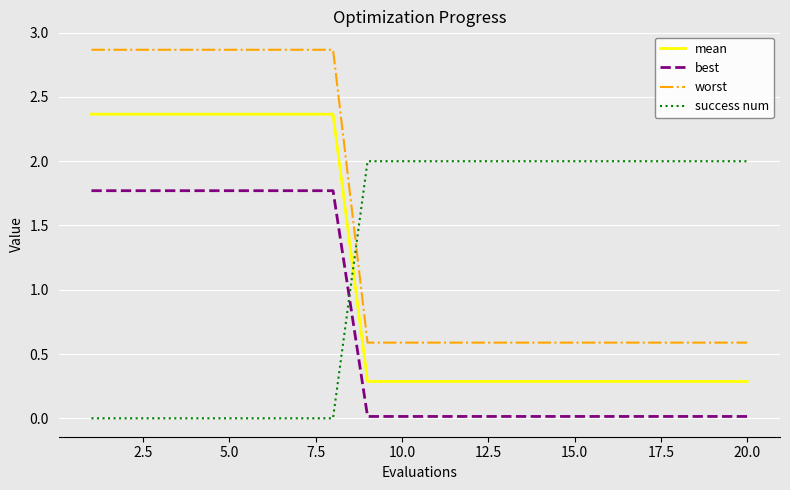

True or false: worst and mean cross at least once.

False